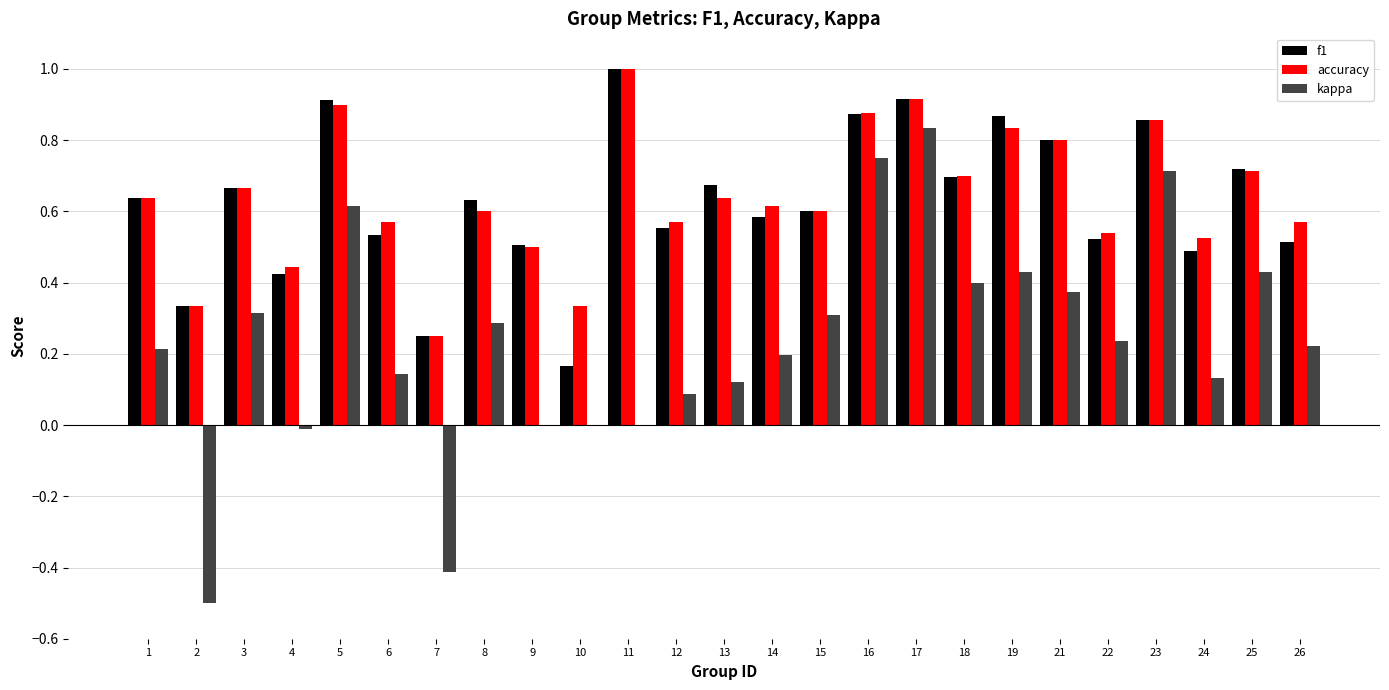

The value of accuracy at 8 is 0.9. True or false?

False